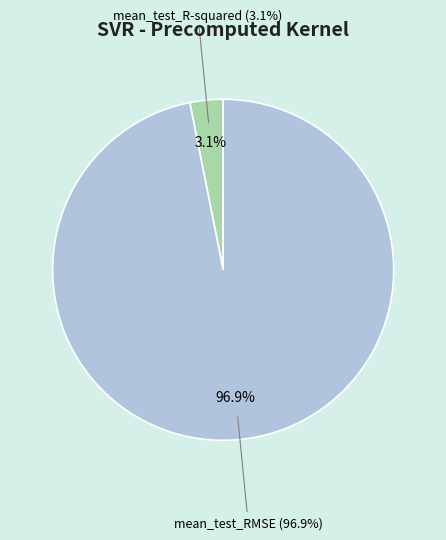

To the nearest percent, what is the combined percentage of mean_test_R-squared and mean_test_RMSE?

100%